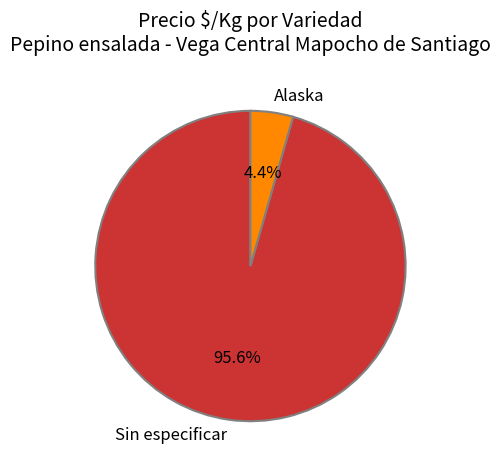

Which has a higher value, Sin especificar or Alaska?

Sin especificar